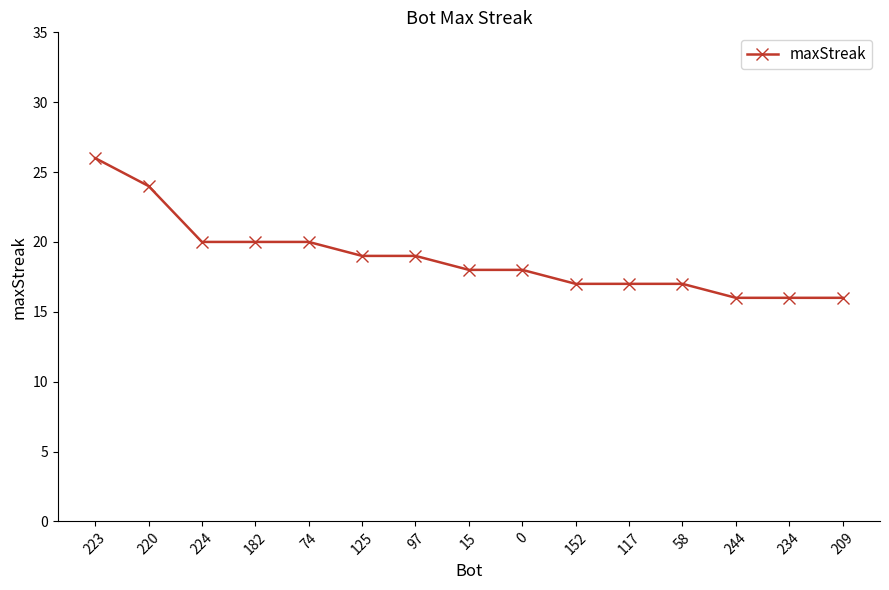

Approximately how many times larger is the value at 58 compared to 234?

1.1